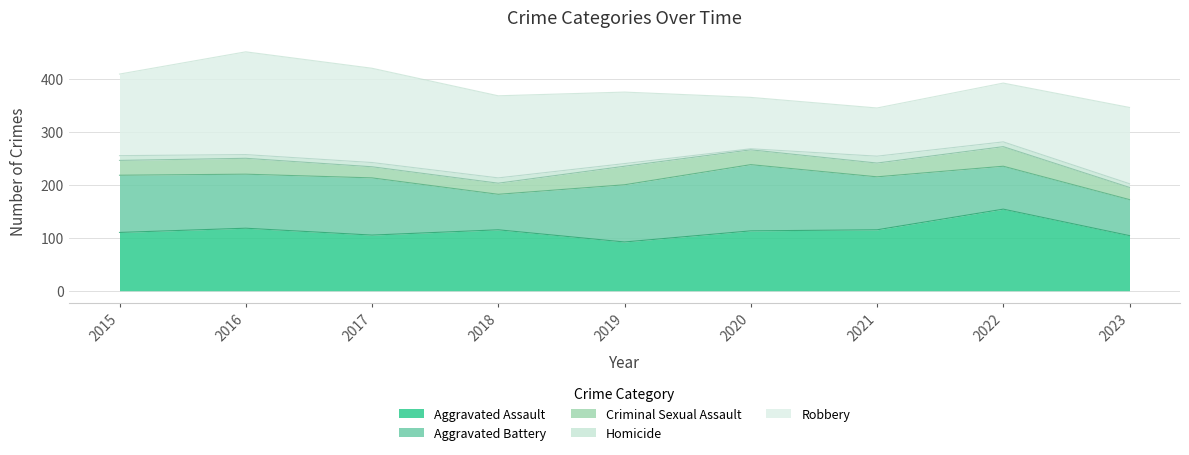

In Criminal Sexual Assault, how many points are lower than both neighbors (excluding endpoints)?

1